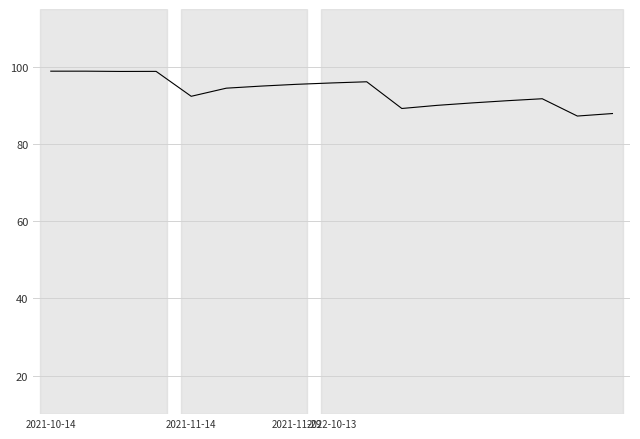

What is the maximum value shown in the chart?

98.9